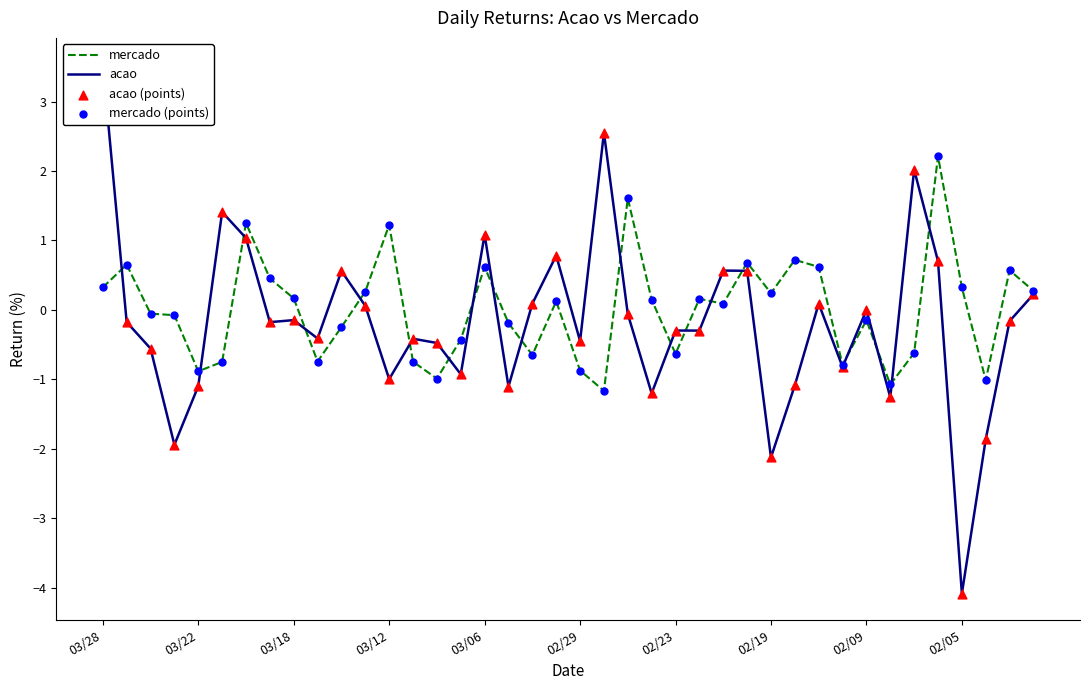

Which series has the widest spread of Y values?

acao